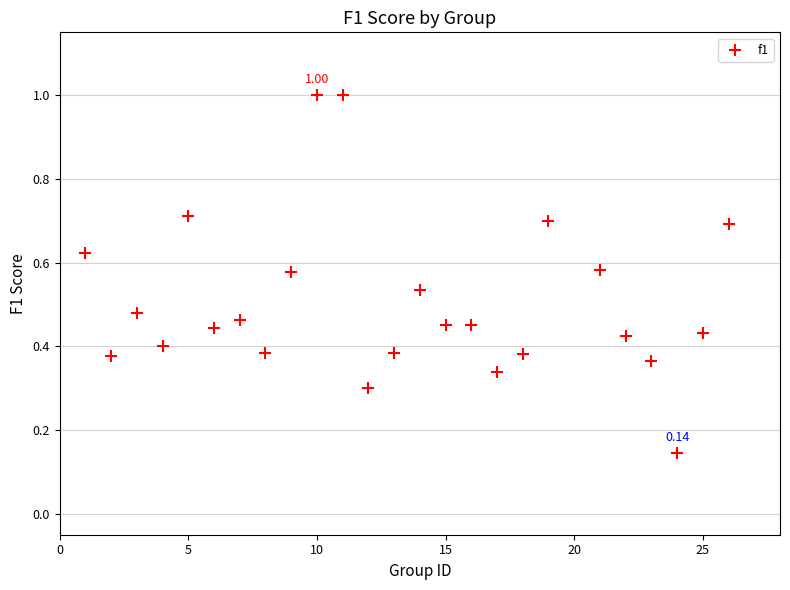

What is the range of Y values (max minus min)?

0.9